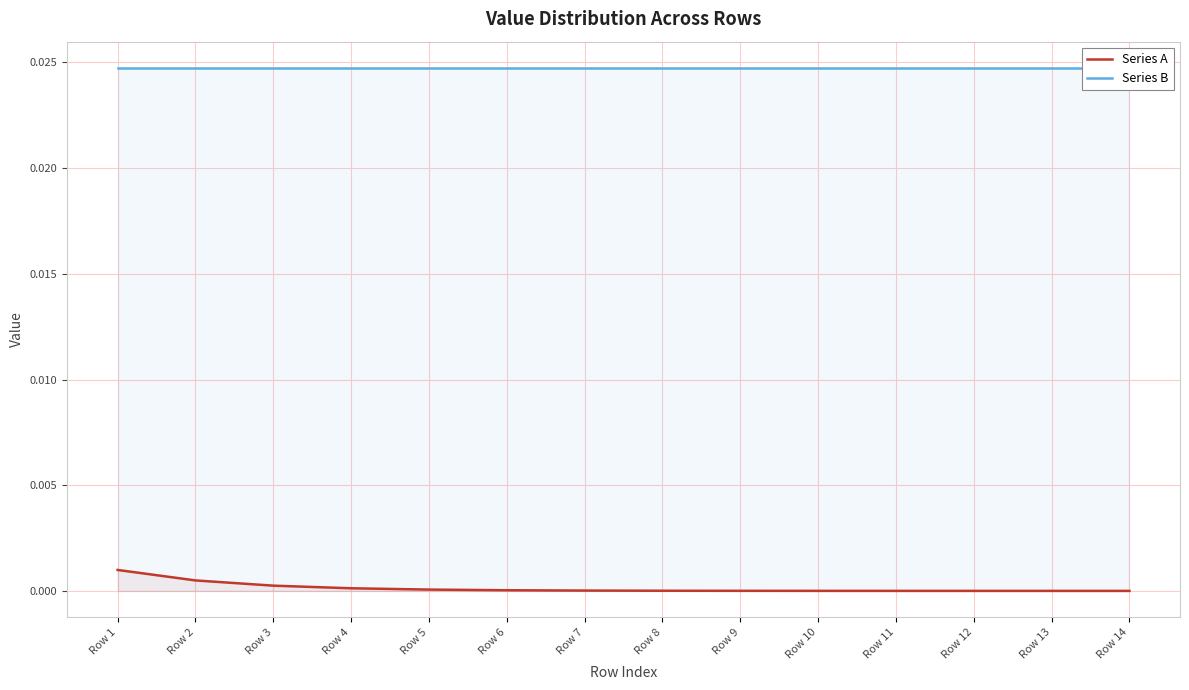

The value of Series A at Row 5 is 0.0. True or false?

True